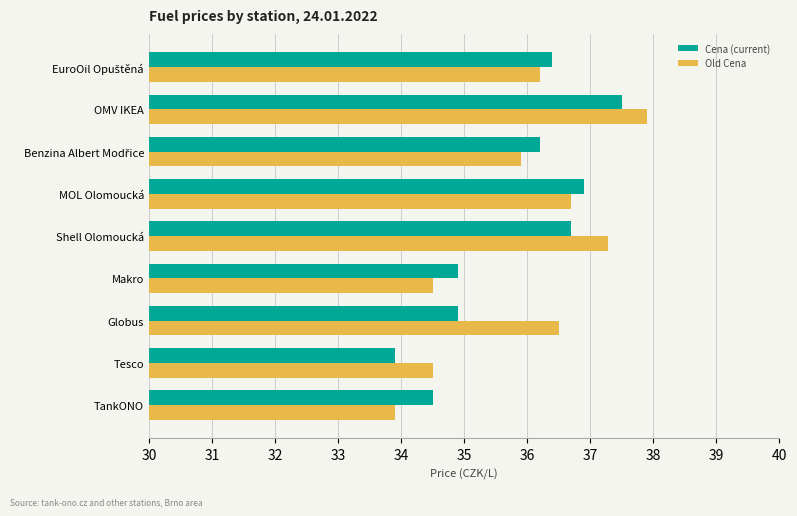

The value of Old Cena at TankONO is 33.9. True or false?

True